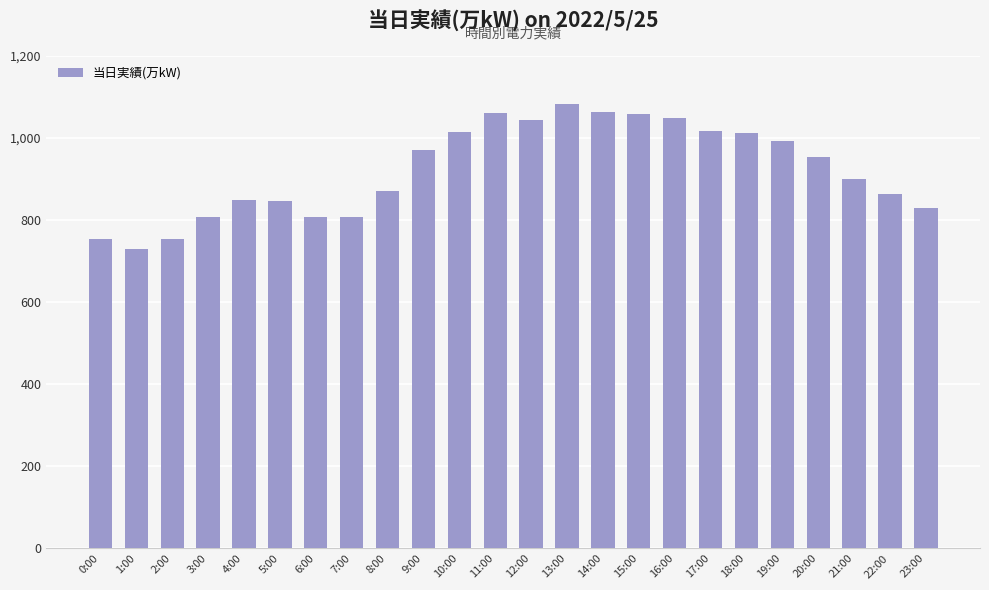

What is the ratio of the value at 8:00 to the value at 3:00?

1.1